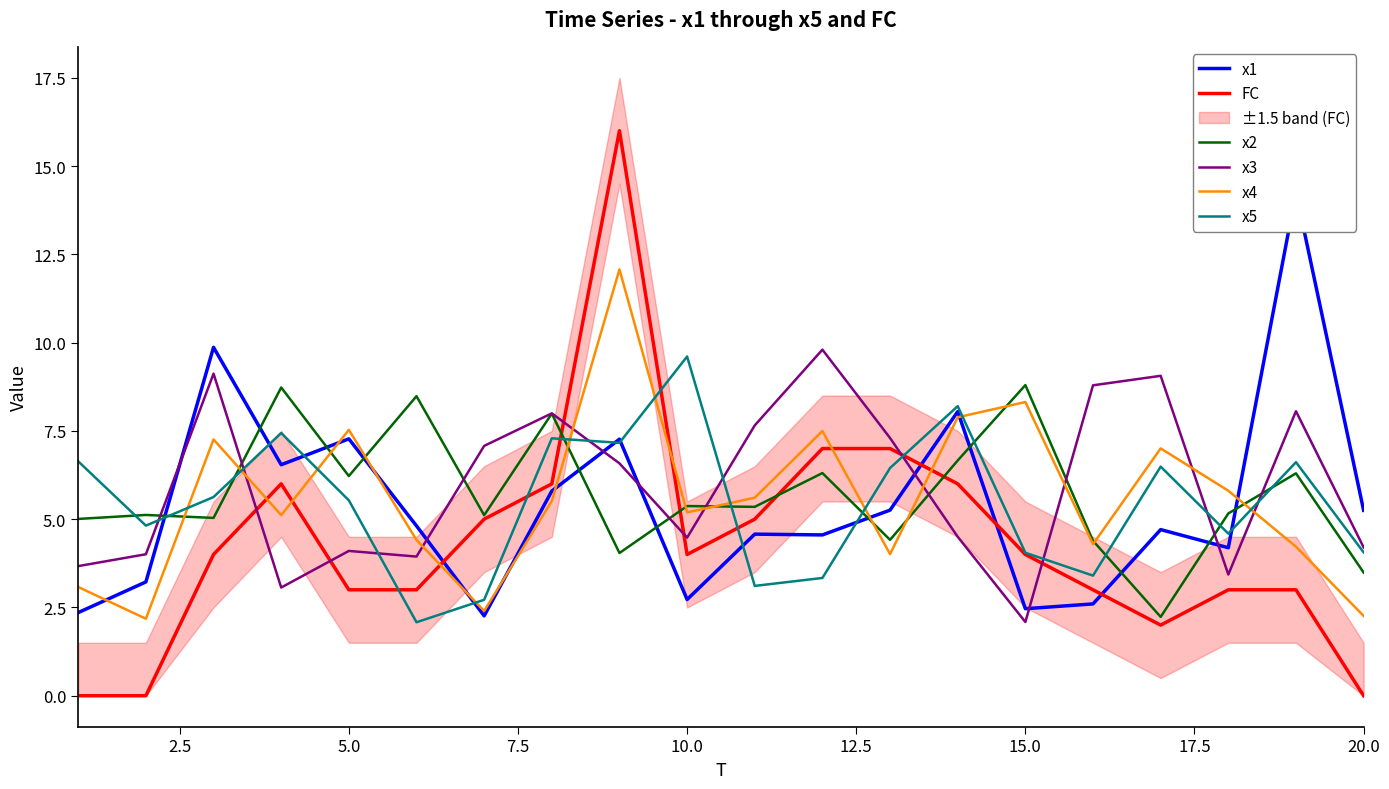

Which series has the largest total across all categories?

x3